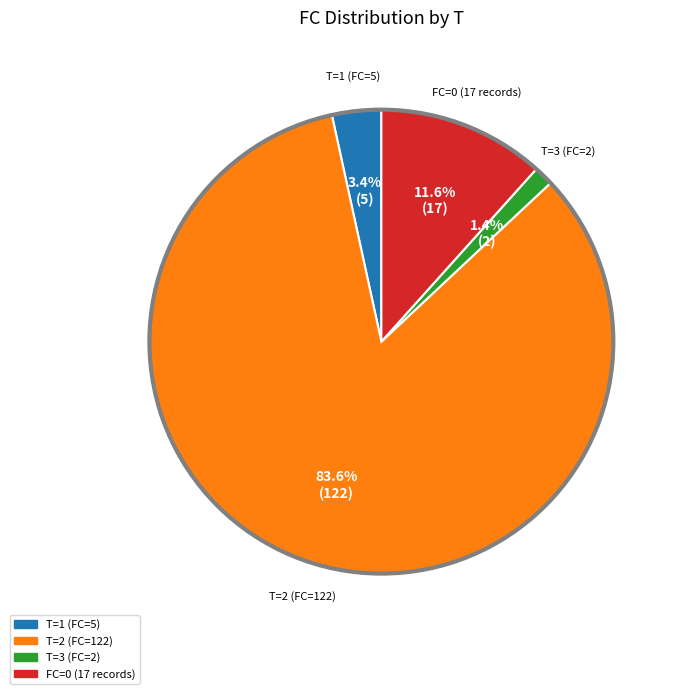

Is there any slice that represents more than half of the pie?

Yes